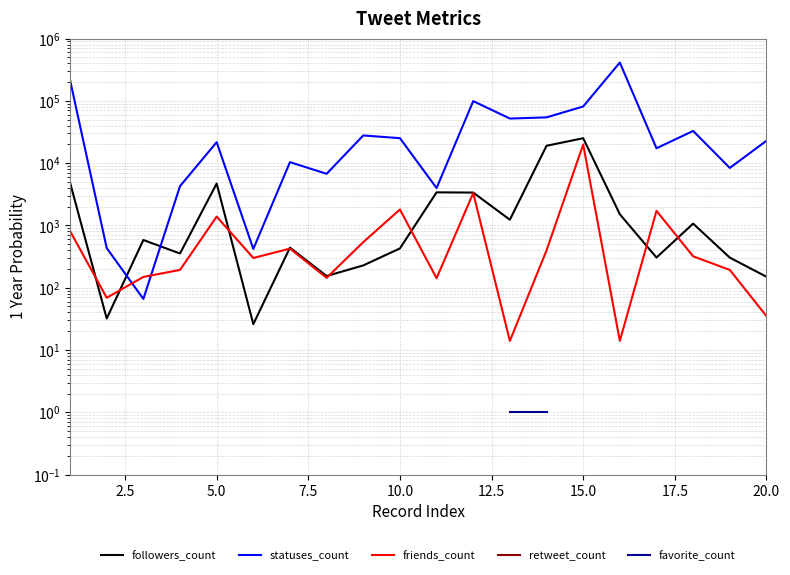

Does the chart display data point markers on the line(s)?

No